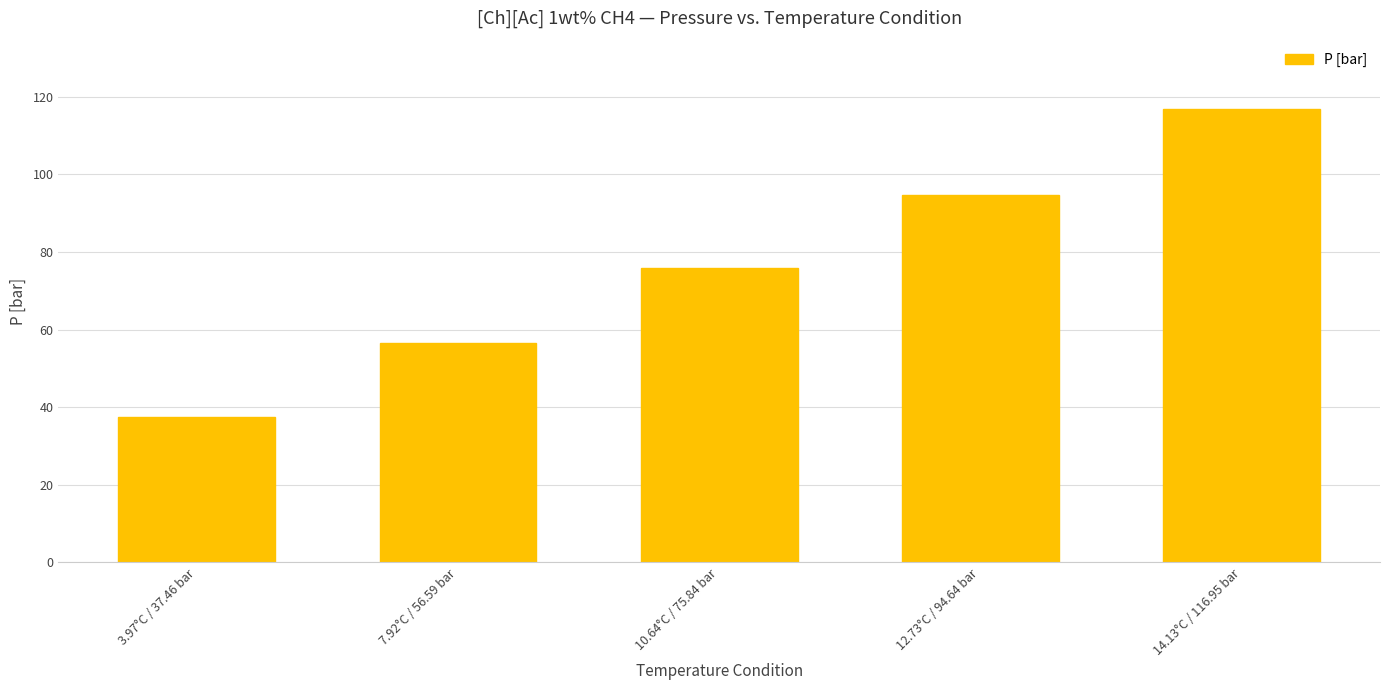

Reading right to left, what are all the values shown in this chart?

117.0	94.6	75.8	56.6	37.5